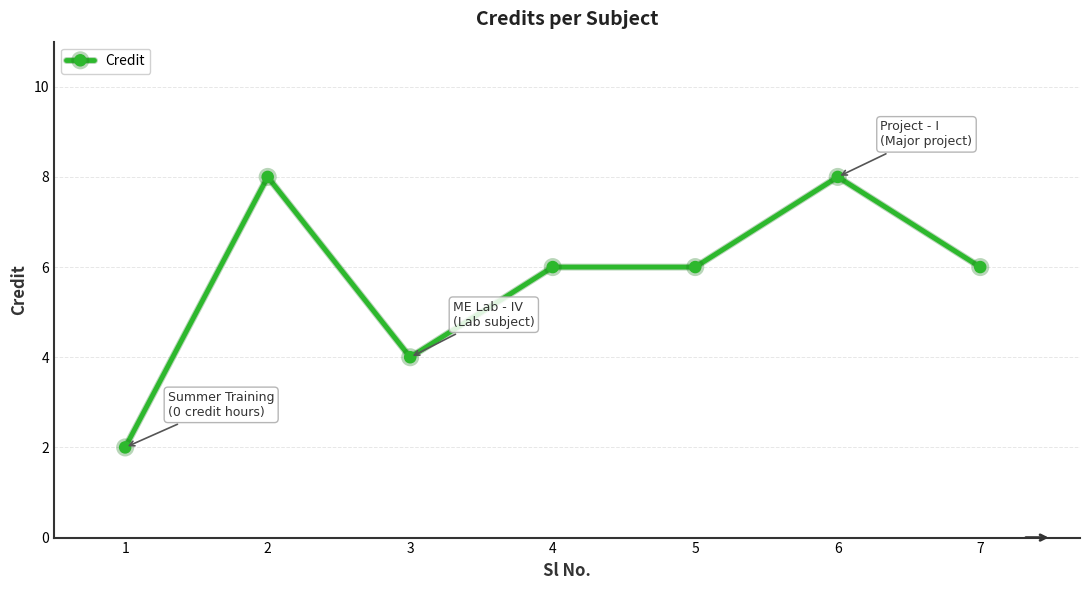

How many data points does each series have?

7